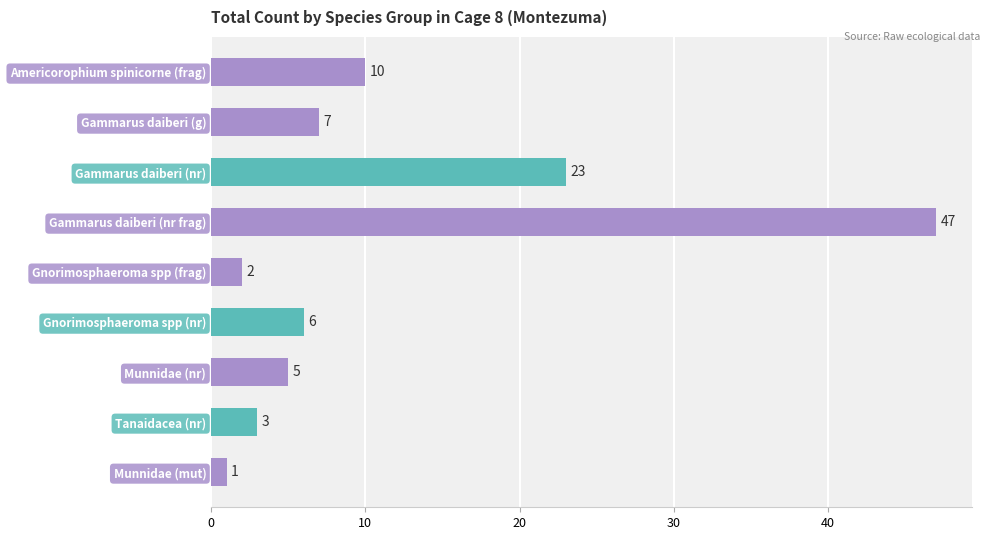

Does the chart contain stacked bars?

No